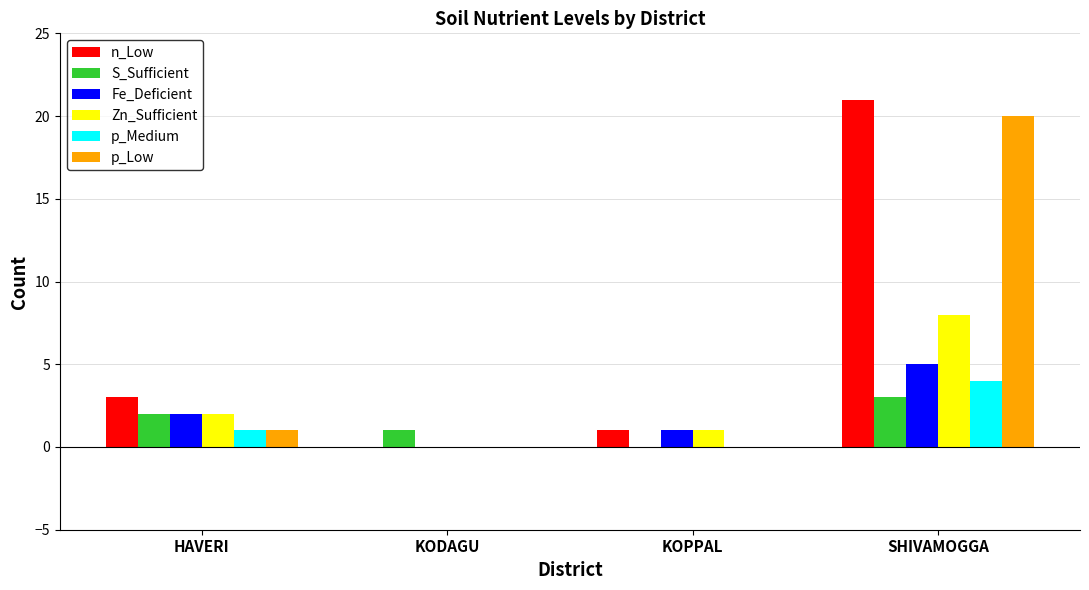

Reading left to right, list all the values displayed in this chart.

n_Low: 3	0	1	21
S_Sufficient: 2	1	0	3
Fe_Deficient: 2	0	1	5
Zn_Sufficient: 2	0	1	8
p_Medium: 1	0	0	4
p_Low: 1	0	0	20